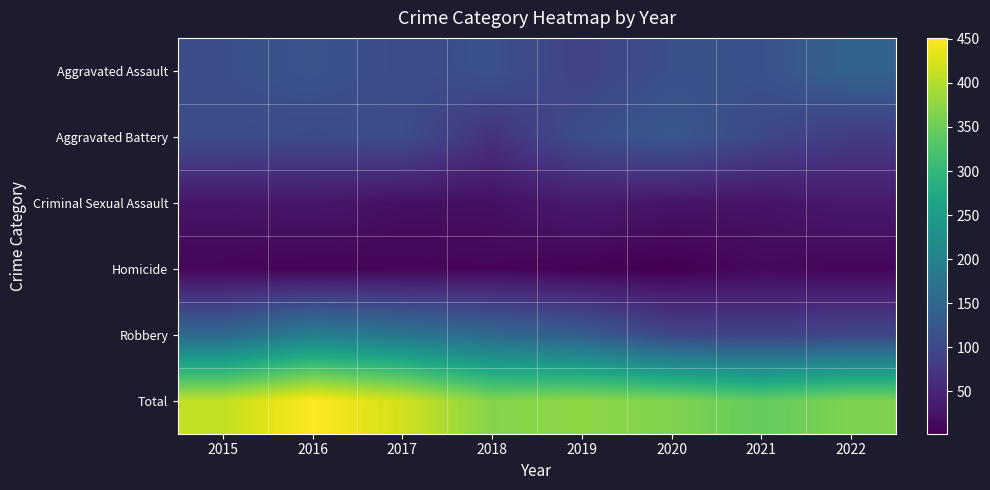

Reading right to left, transcribe all the data shown in this chart.

Aggravated Assault: 2022=144	2021=115	2020=113	2019=92	2018=115	2017=105	2016=118	2015=110
Aggravated Battery: 2022=81	2021=100	2020=126	2019=108	2018=67	2017=108	2016=102	2015=108
Criminal Sexual Assault: 2022=34	2021=25	2020=27	2019=35	2018=21	2017=21	2016=30	2015=28
Homicide: 2022=9	2021=13	2020=2	2019=5	2018=10	2017=8	2016=7	2015=9
Robbery: 2022=97	2021=91	2020=97	2019=135	2018=155	2017=178	2016=194	2015=154
Total: 2022=365	2021=344	2020=365	2019=375	2018=368	2017=420	2016=451	2015=409